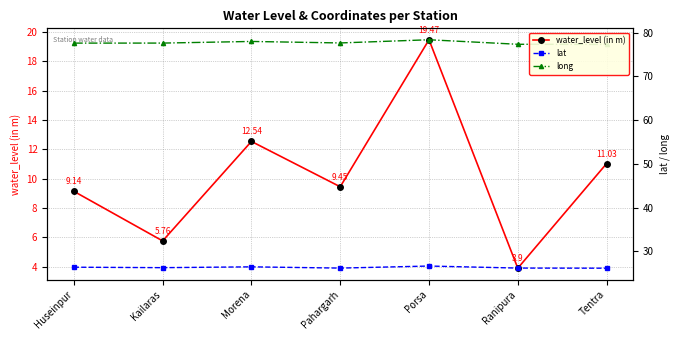

What is the difference between the maximum and minimum values in the water_level (in m) series?

15.6